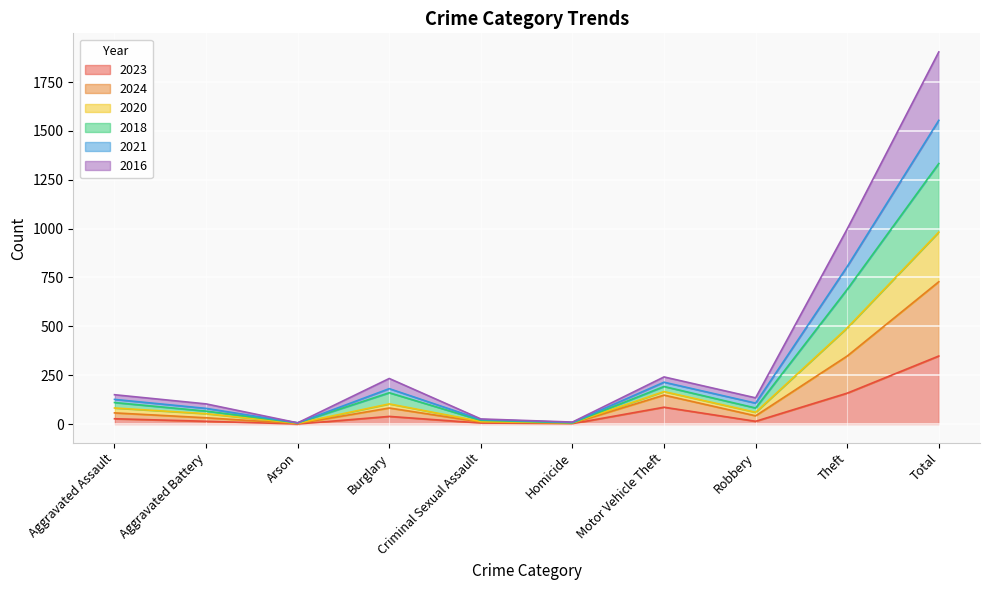

How many distinct data groups are displayed?

6